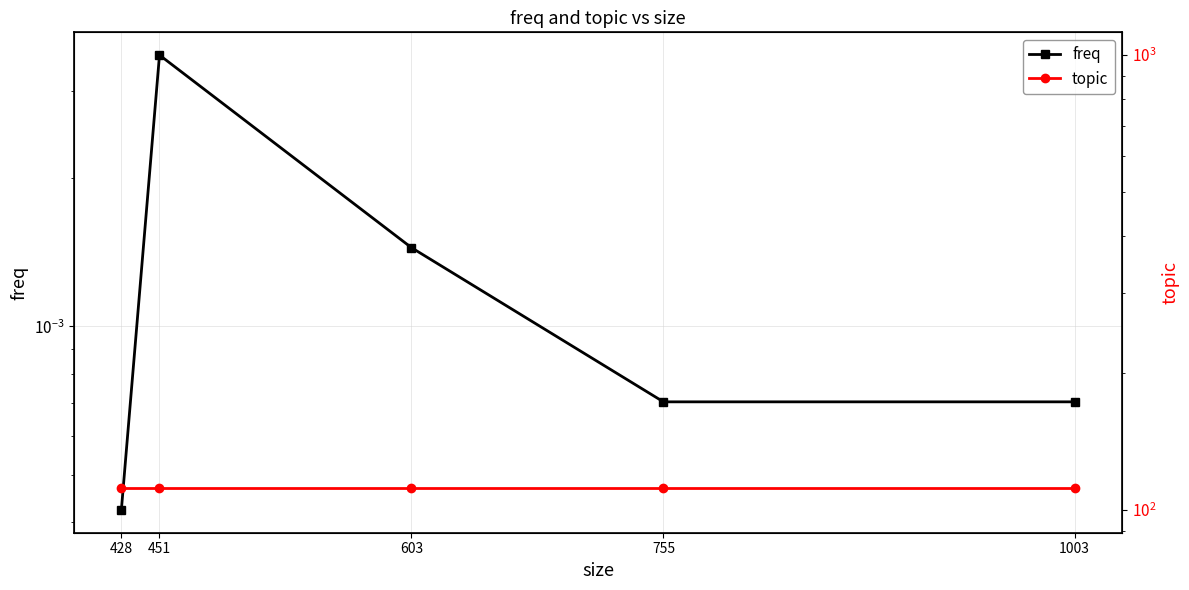

Is the value of freq at 1003 greater than the value of topic at 451?

No